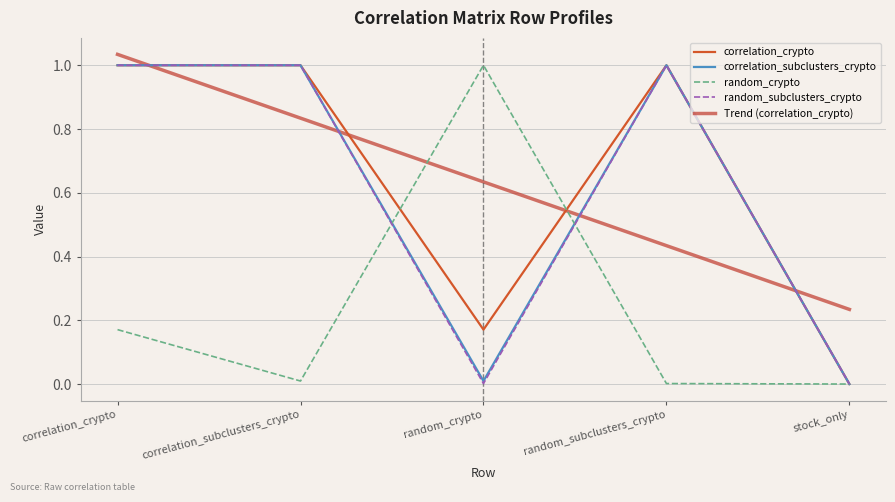

What is the label of the 5th point from the left?

stock_only